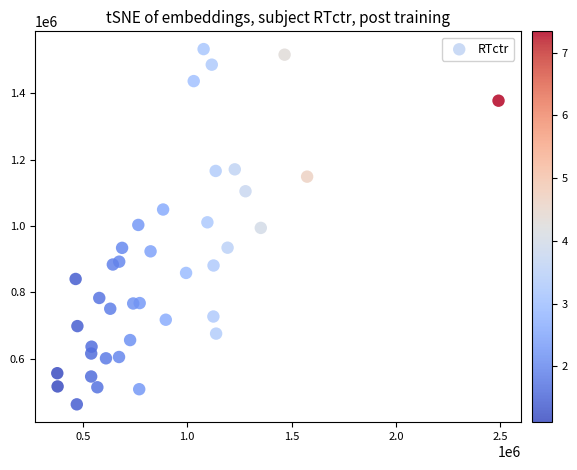

What is the range of Y values (max minus min)?

1071717.2